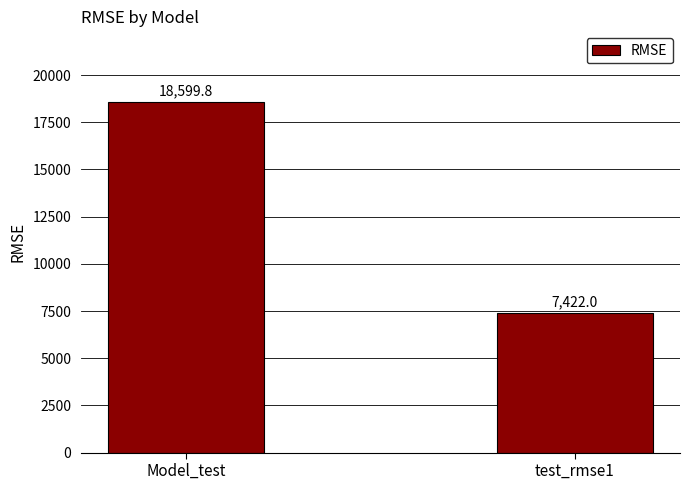

List the labels in order of value, smallest first.

test_rmse1, Model_test